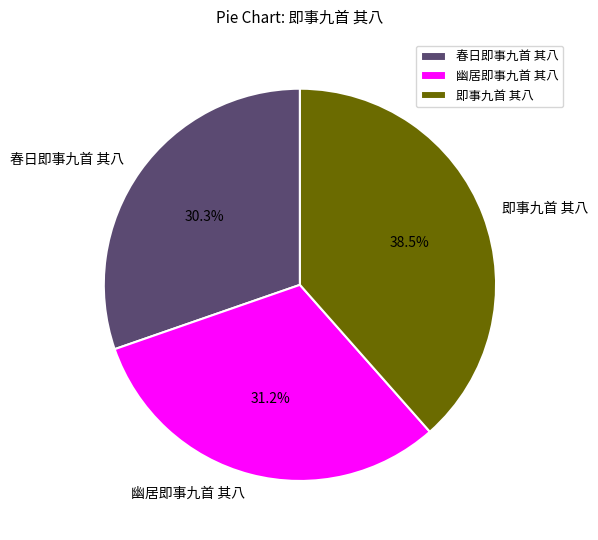

How many slices are in this pie chart?

3